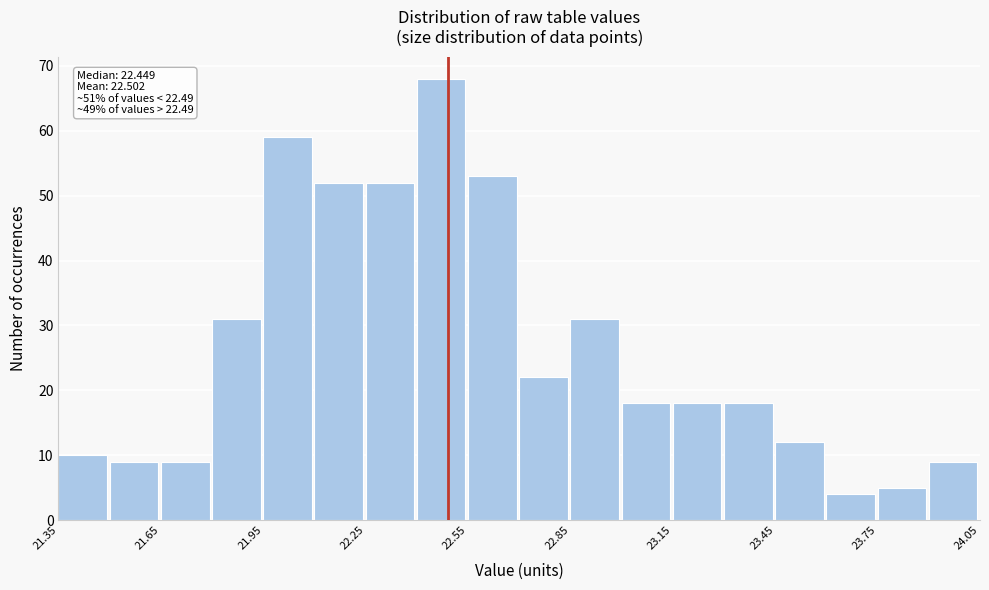

Around what value on the x-axis is the tallest bar? Give the approximate position of its centre, as read against the axis.

22.45